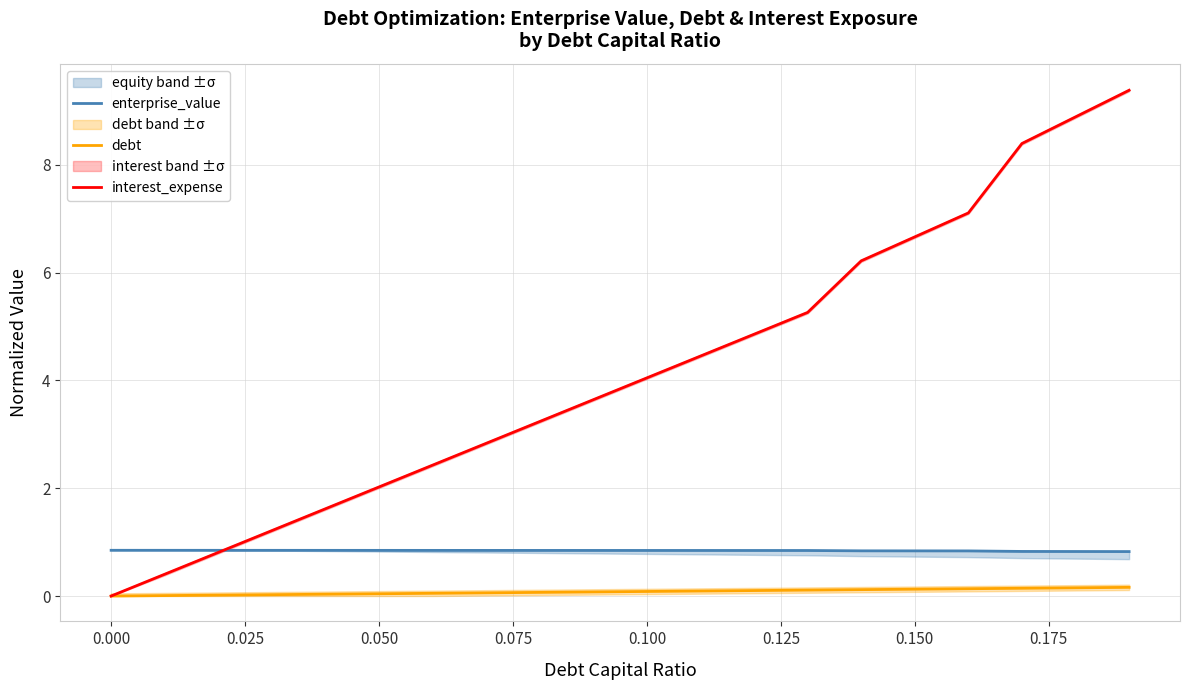

List the series in order of their overall mean, highest first.

interest_expense, enterprise_value, debt